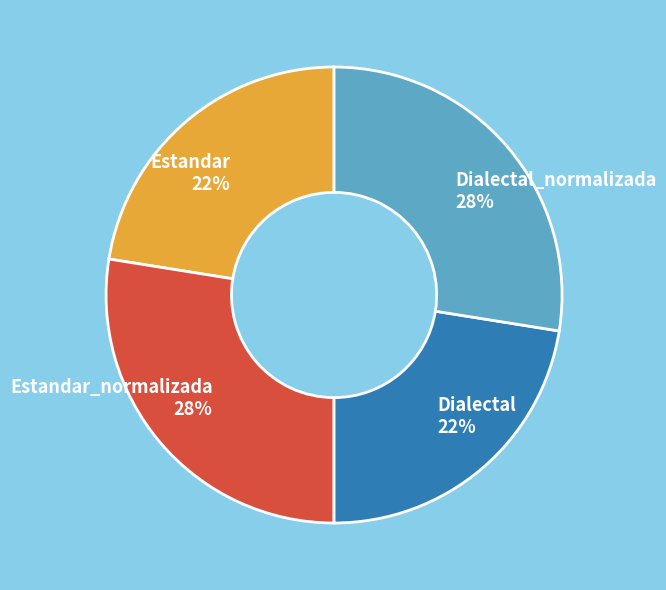

To the nearest percent, what percentage of the pie is Dialectal 22%?

22%